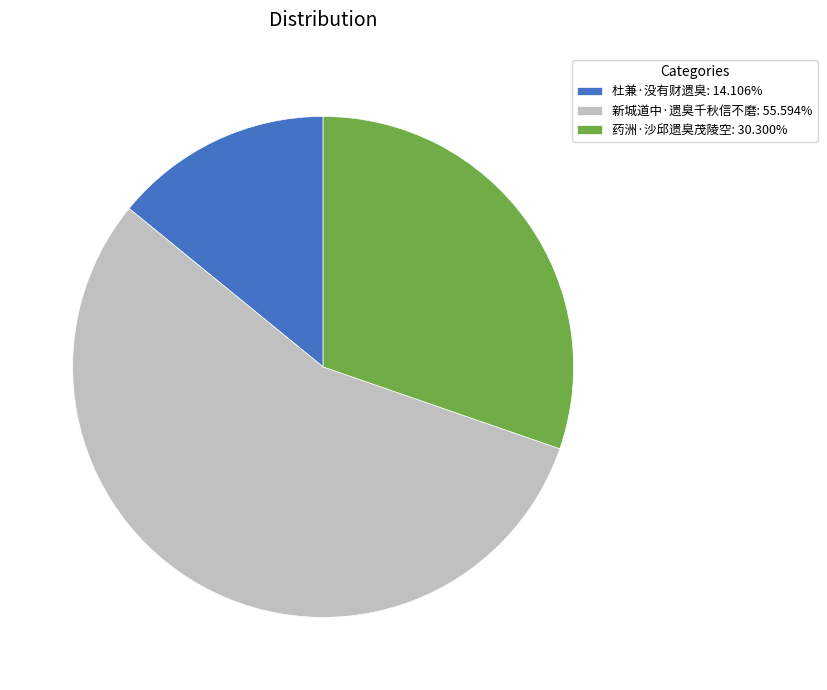

Is there any slice that represents more than half of the pie?

Yes